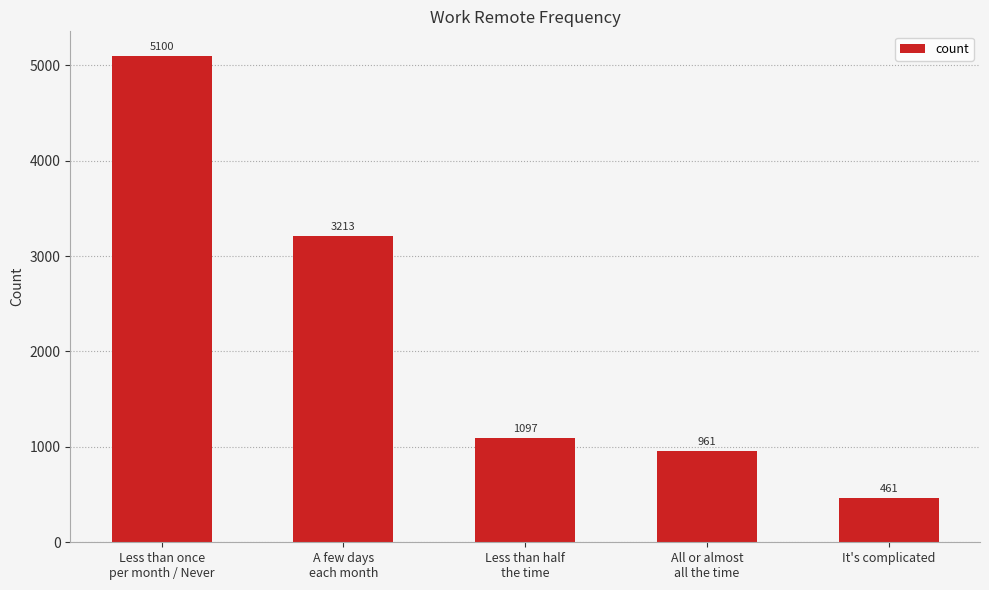

What is the label of the 4th bar from the right?

A few days
each month